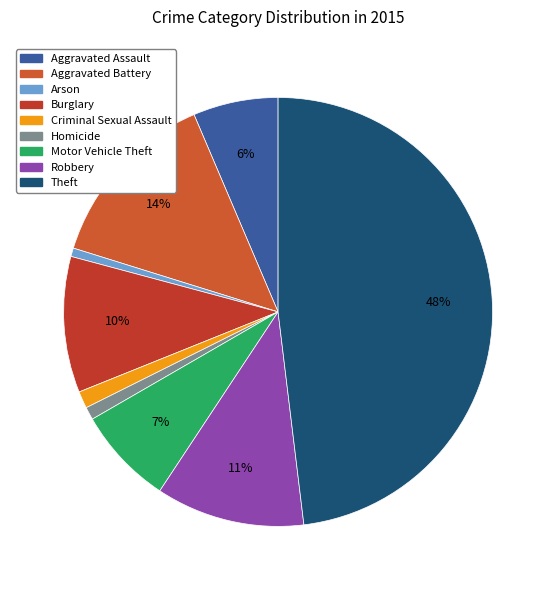

How many segments does this pie chart have?

9